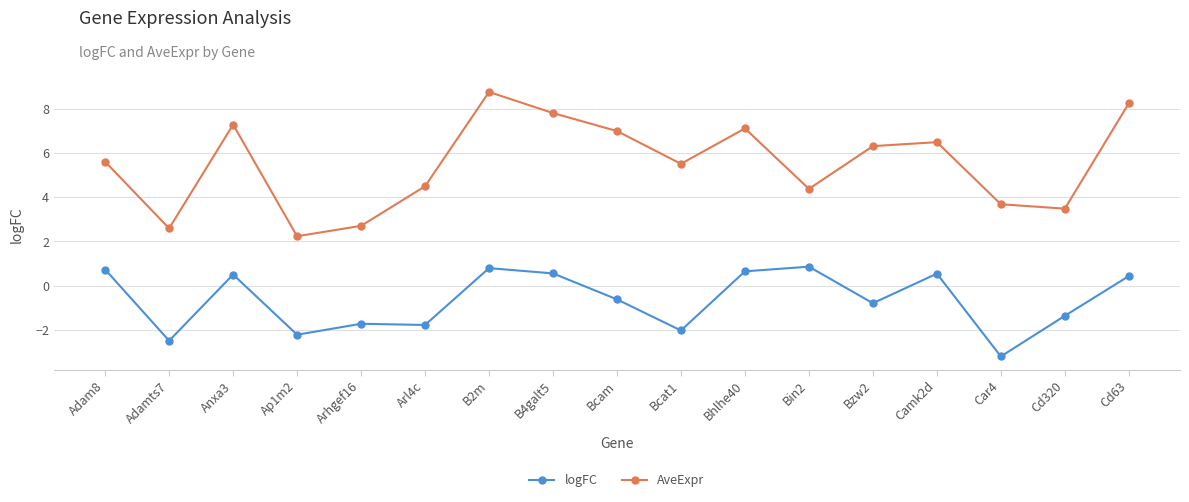

At B4galt5, list the series in order from largest to smallest.

AveExpr, logFC